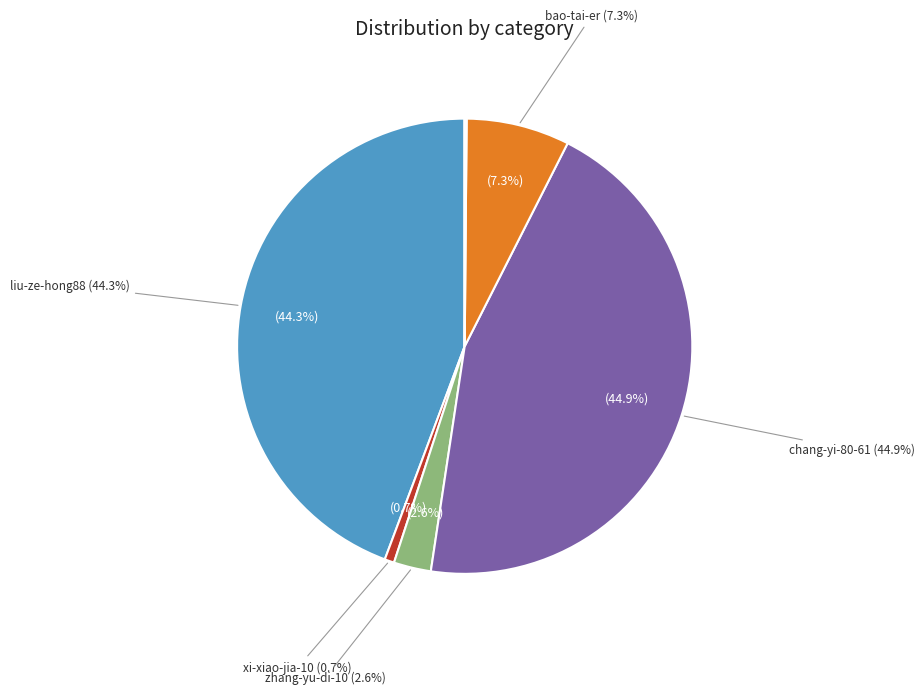

Is the sum of chang-yi-80-61 and bao-tai-er greater than half?

Yes